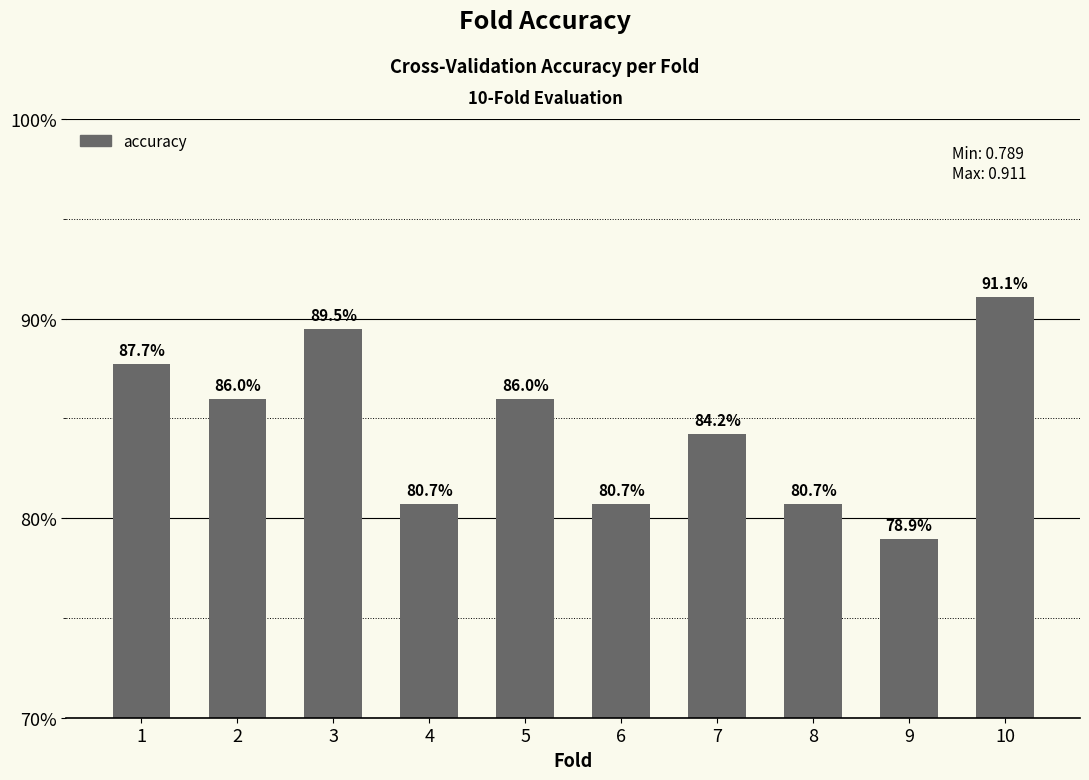

Does the chart contain any negative values?

No